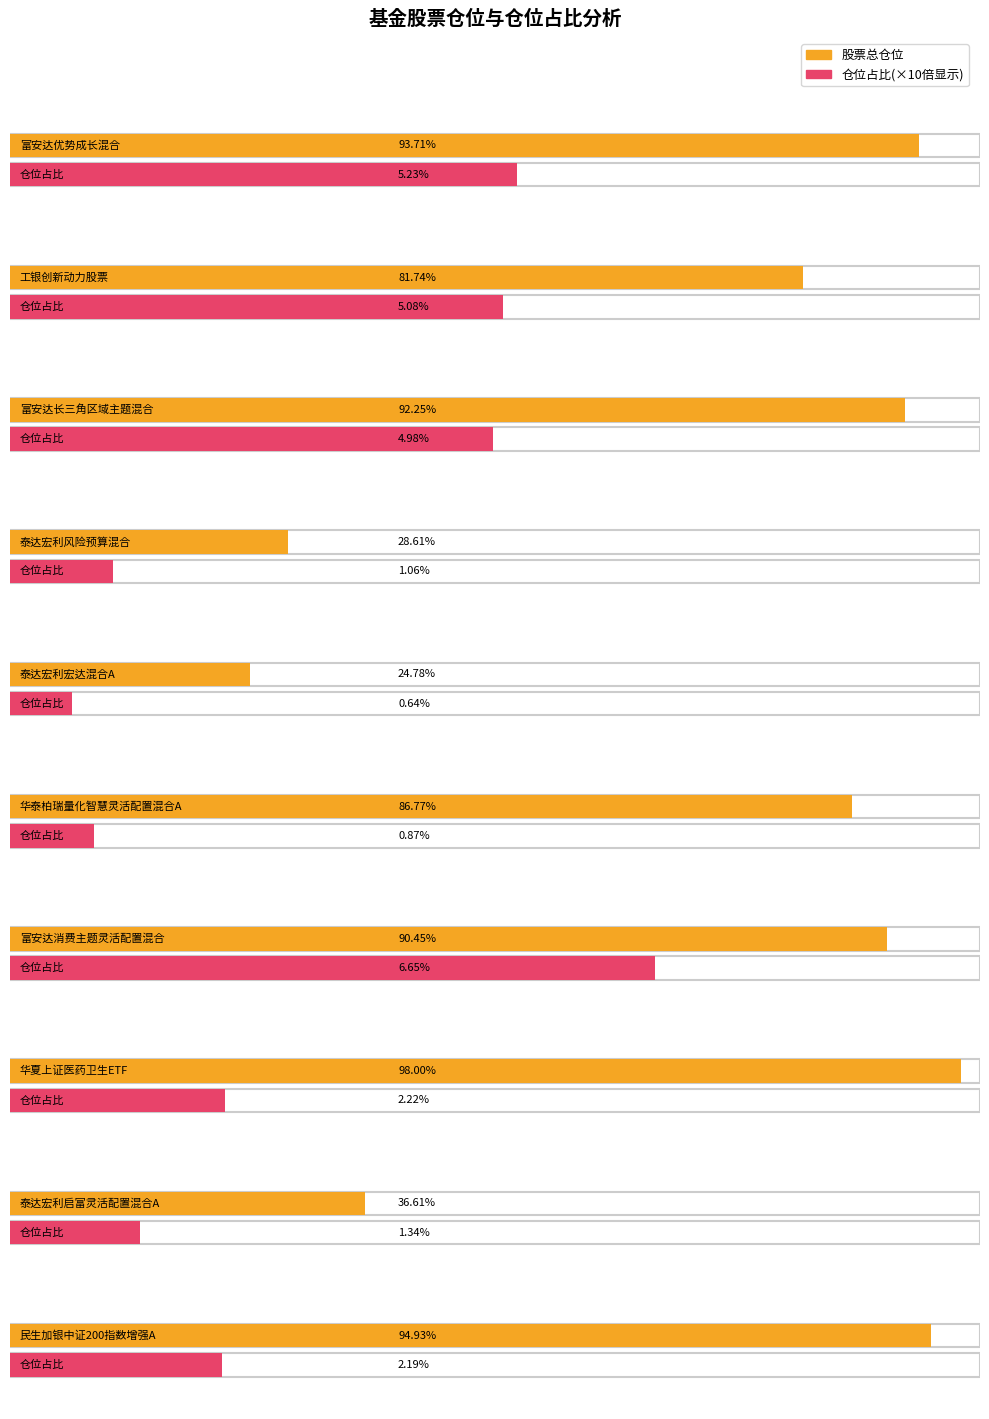

True or false: 股票总仓位 has a value of 54.1 at 民生加银中证200指数增强A.

False